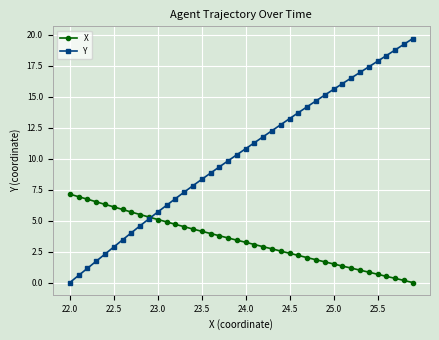

How many times do X and Y cross each other?

1